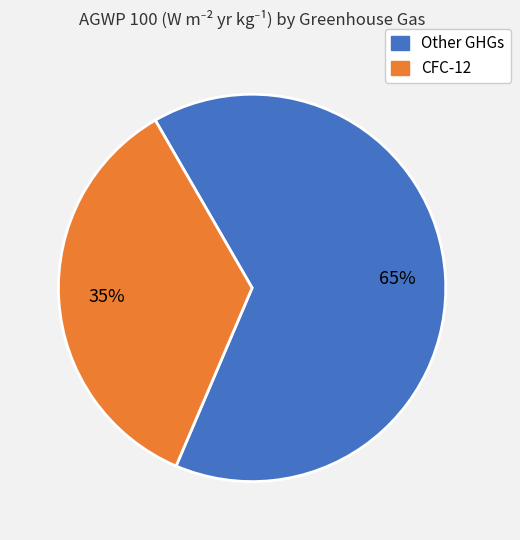

Is there any slice that represents more than half of the pie?

Yes